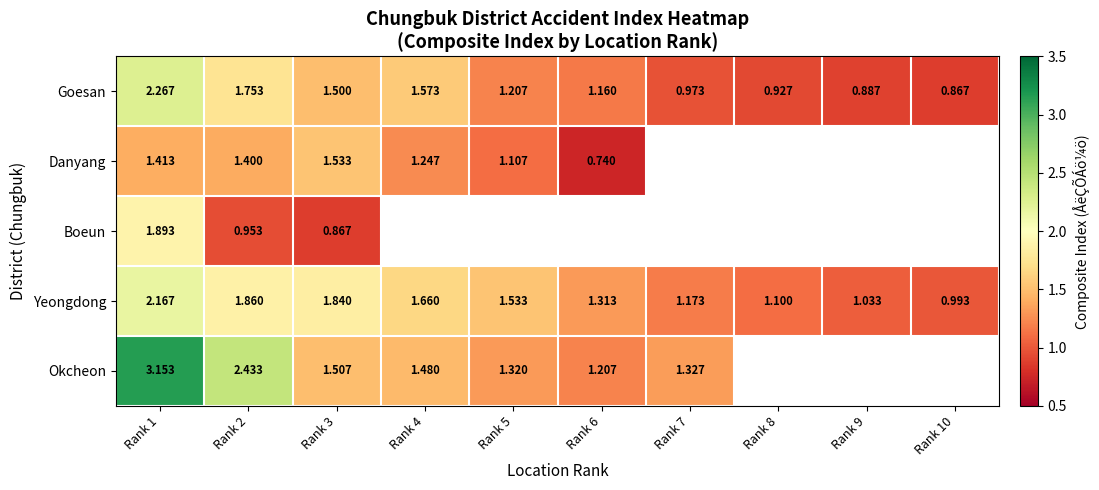

Is the value of Goesan at Rank 4 greater than the value of Danyang at Rank 5?

Yes